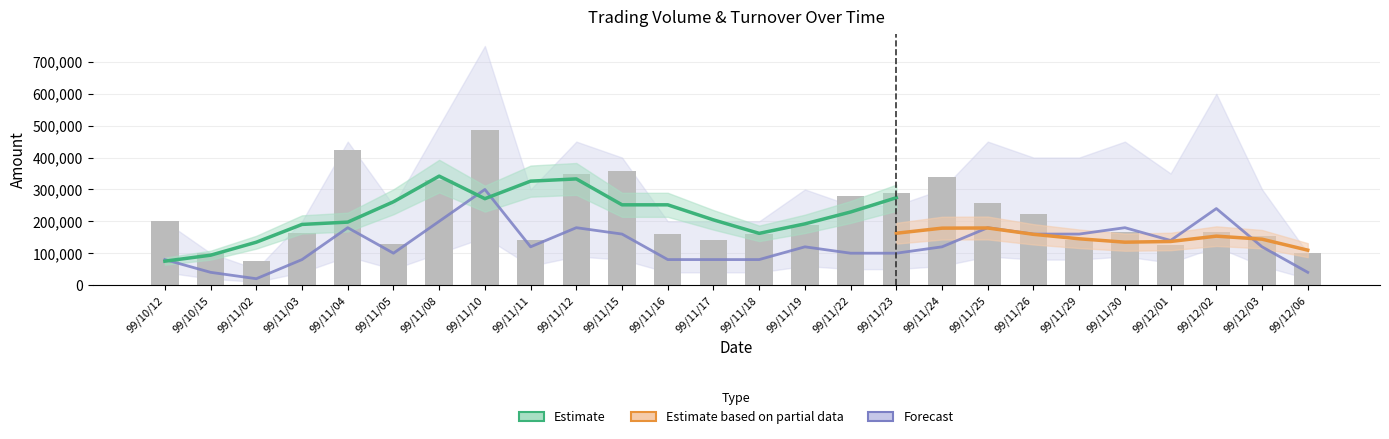

True or false: Transactions (col_8) has a value of 80000 at 99/10/12.

True